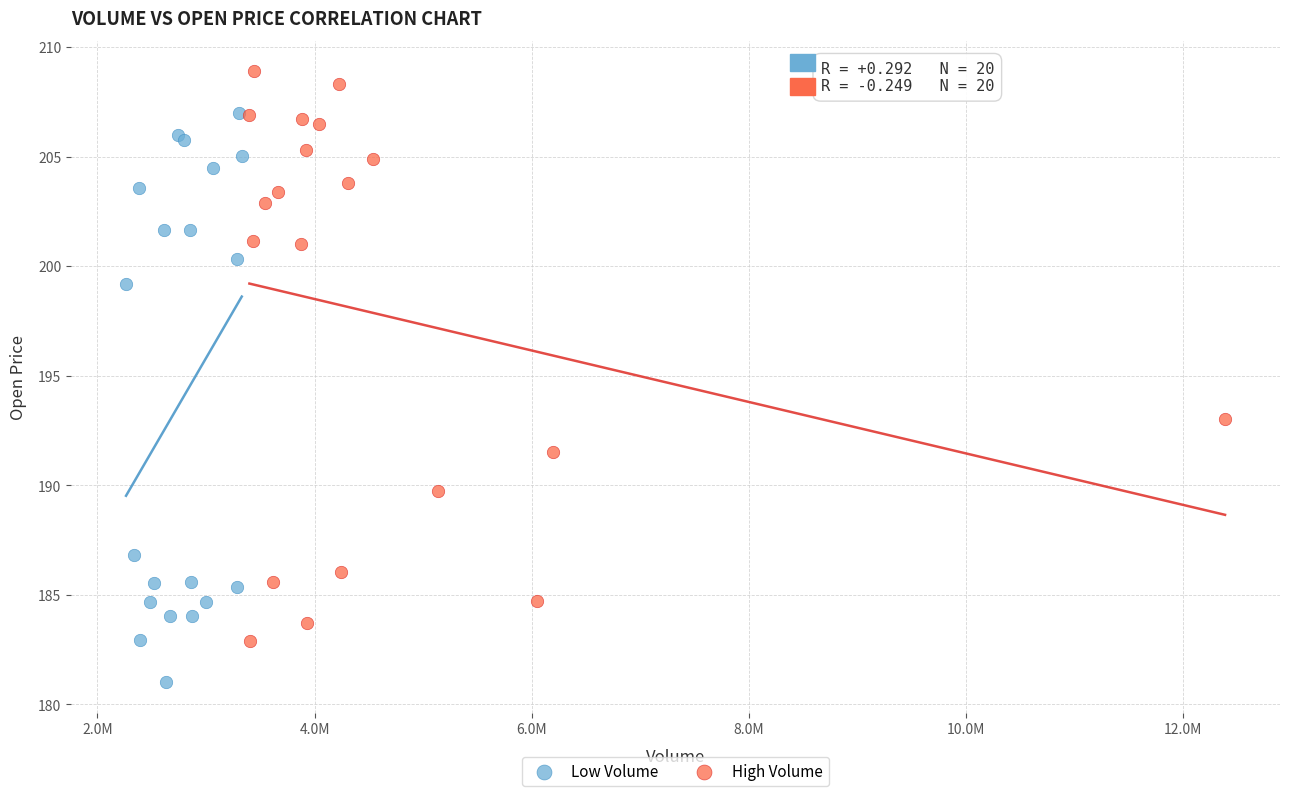

What are all the series names shown in the legend?

Low Volume, High Volume